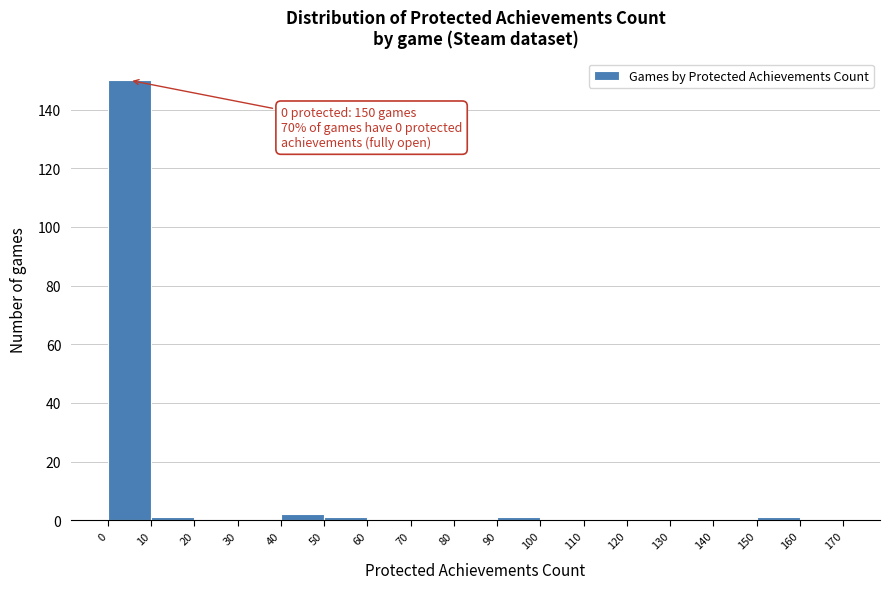

Over which range of the x-axis is the bar tallest?

0 to 10